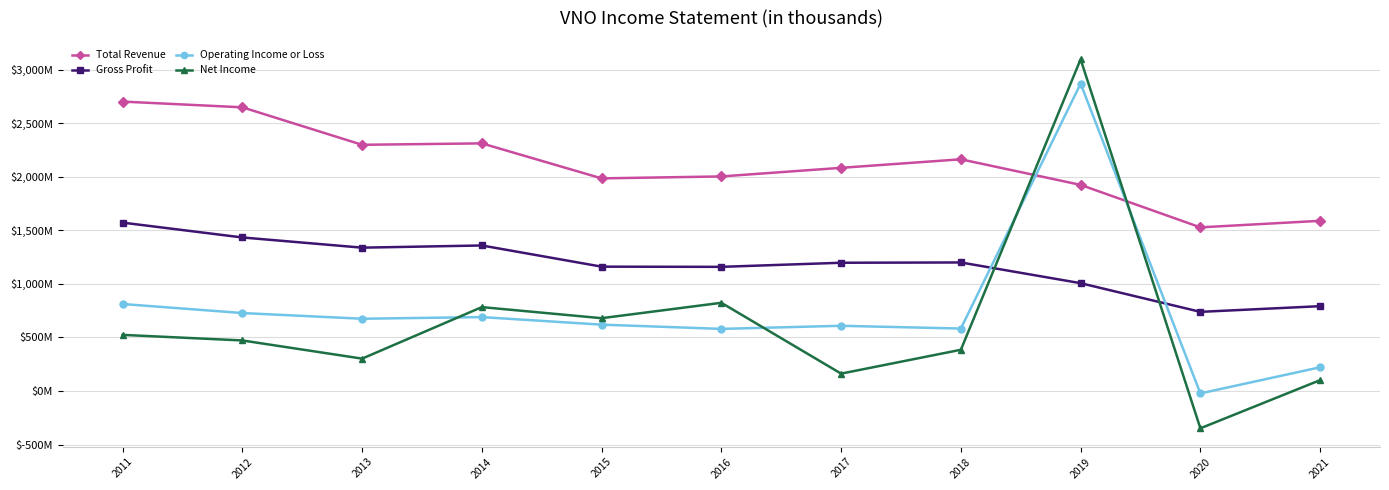

Is this an area chart (filled region under the line)?

No